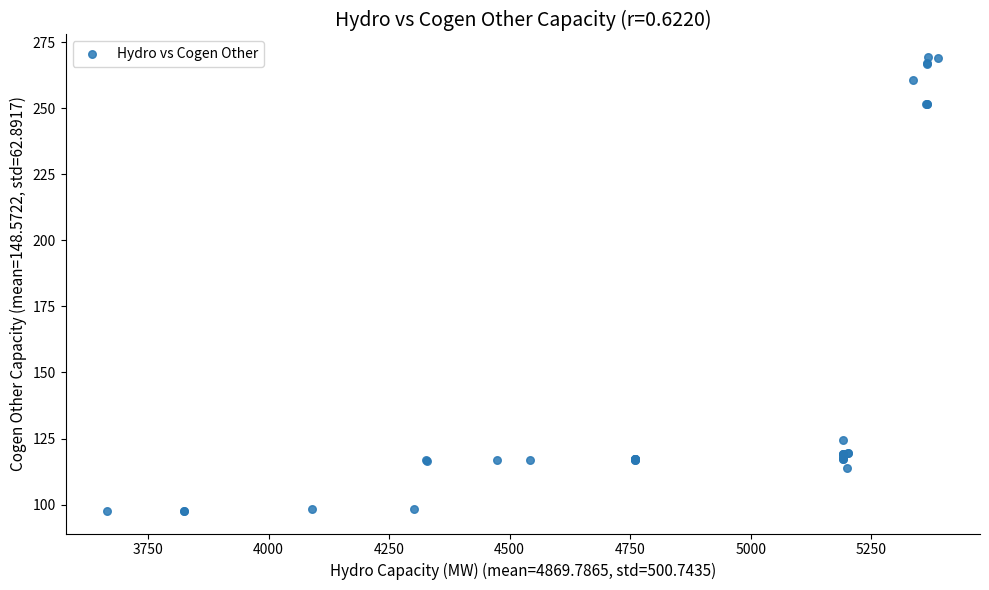

What Y value in the scatter plot is closest to 183?

124.4